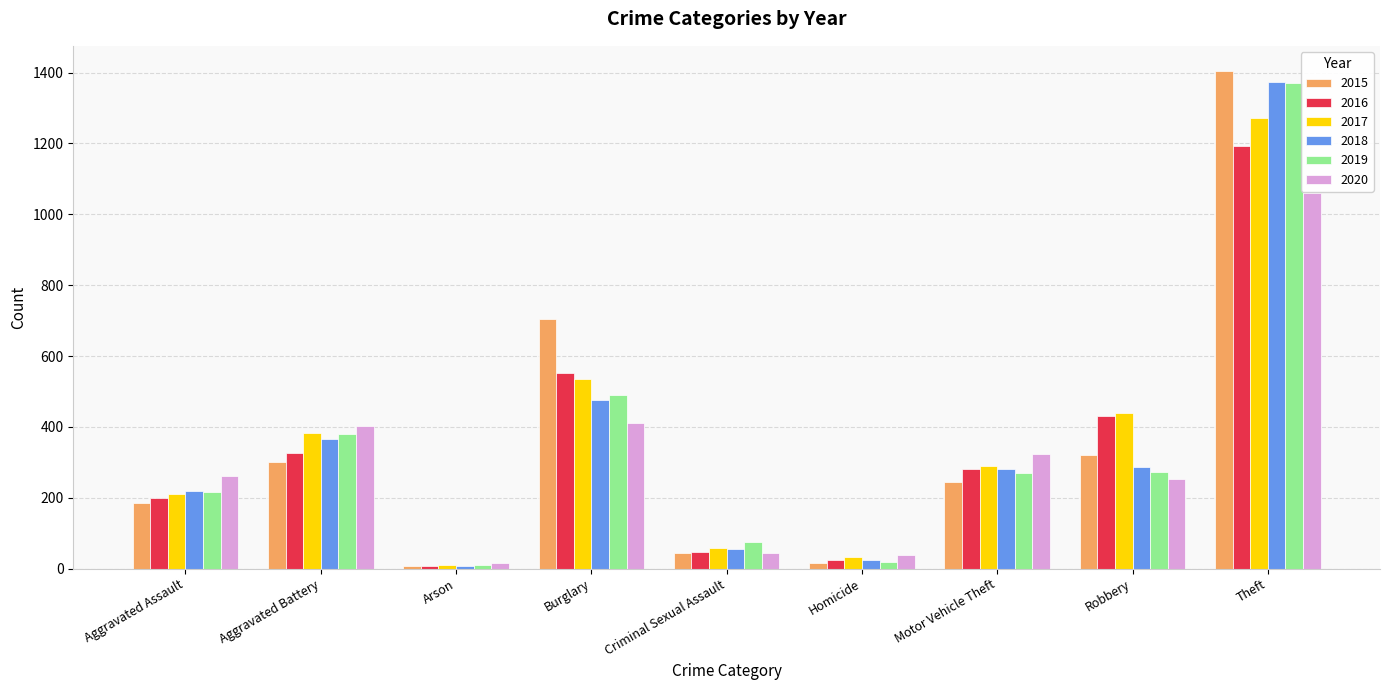

Is the value of 2017 at Aggravated Battery greater than the value of 2019 at Criminal Sexual Assault?

Yes